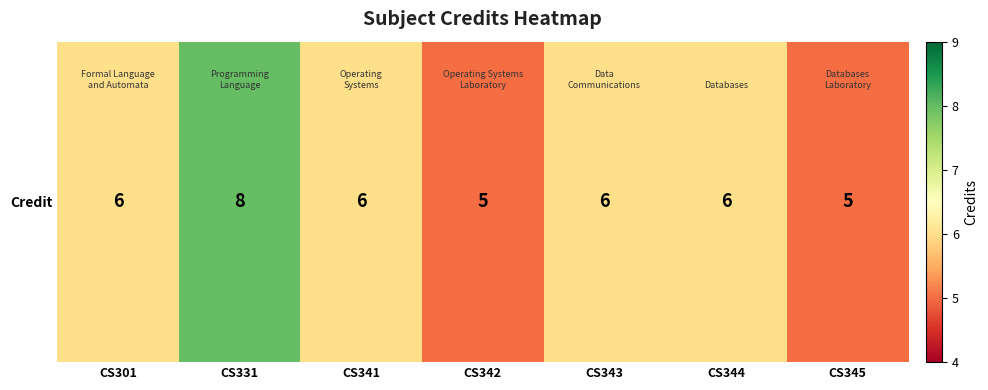

Between CS341 and CS342, which is larger?

CS341